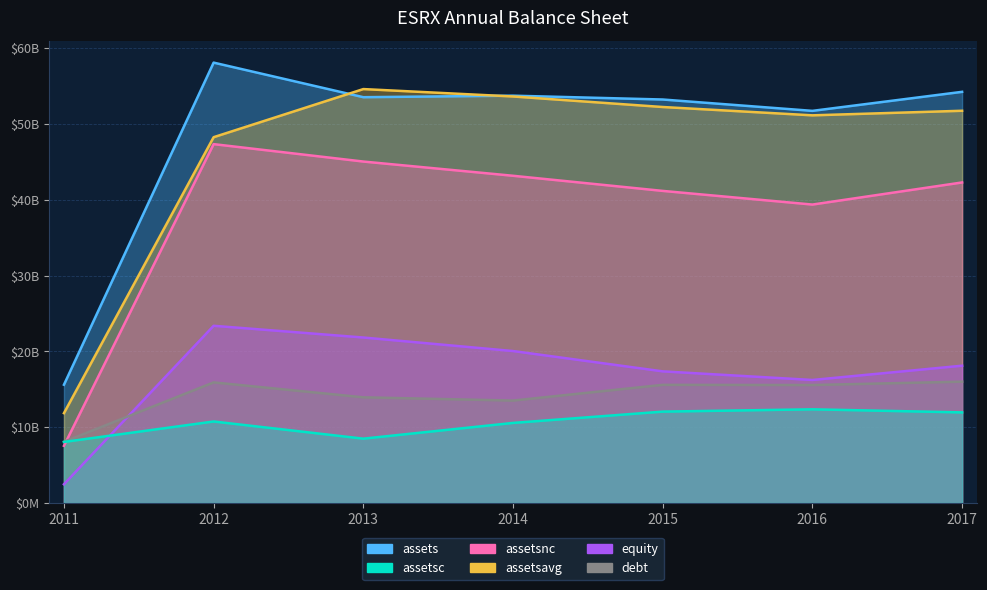

What is the average value of the assets series?

48608385714